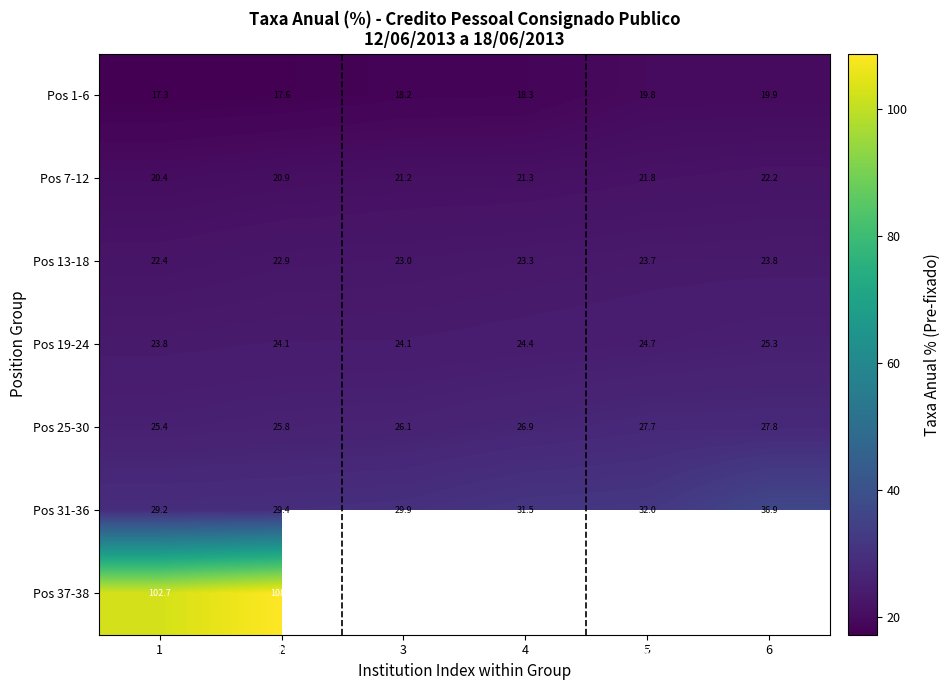

What is the smallest value displayed?

17.3